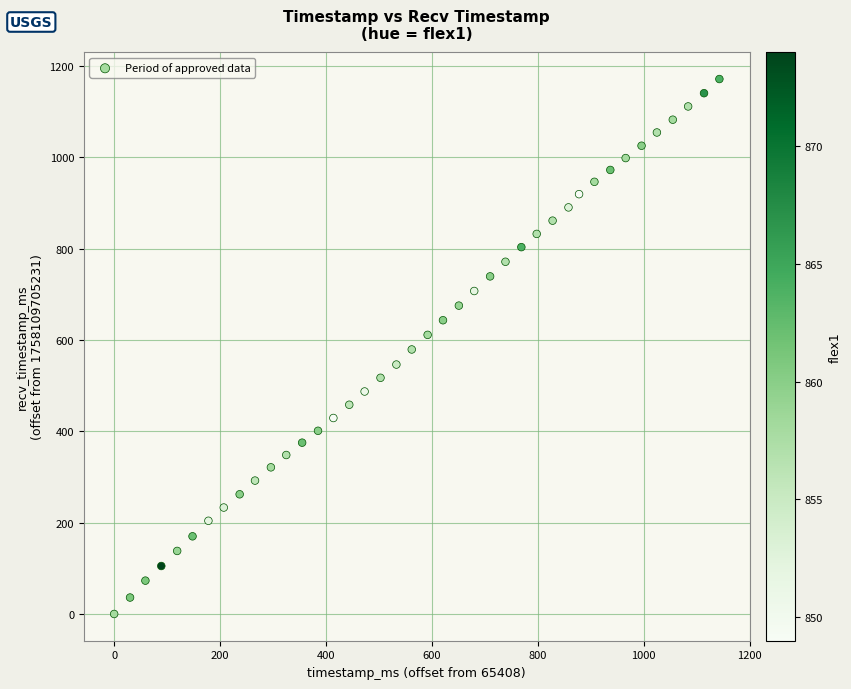

What is the range of X values (max minus min)?

1143